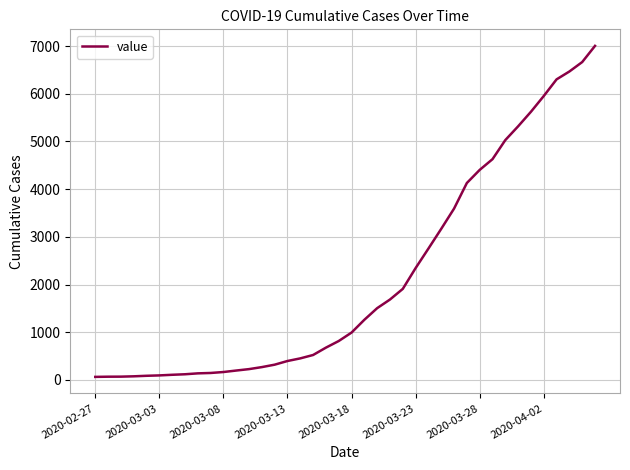

What is the average value?

2144